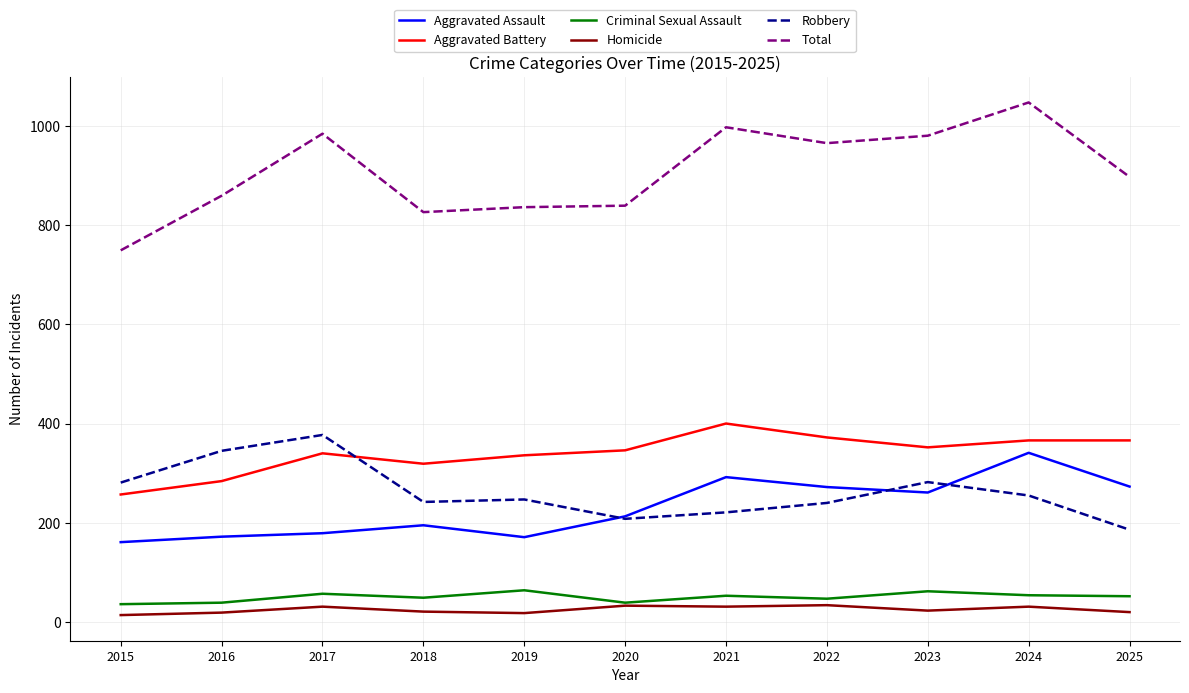

What is the difference between the highest and lowest values at 2020?

806